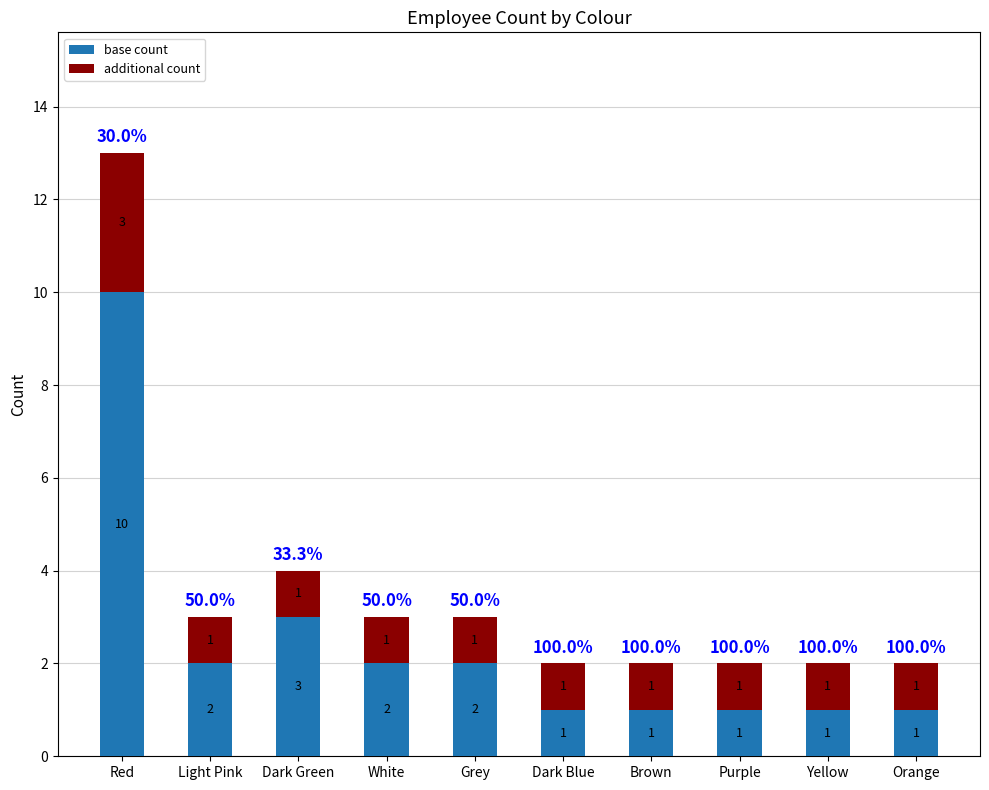

What is the highest value of the base count series?

10